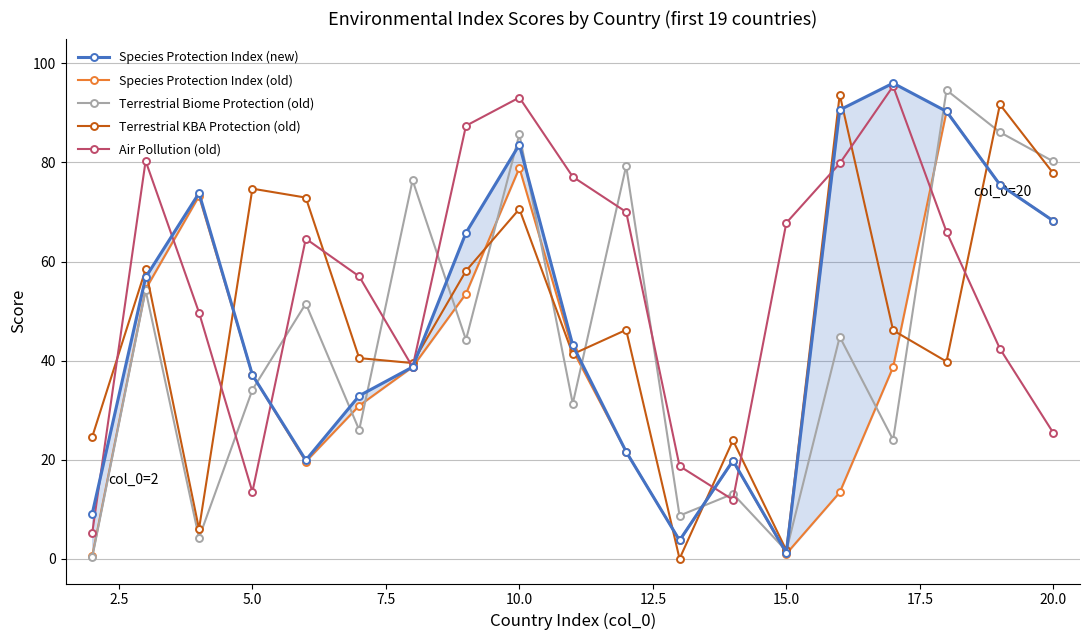

True or false: Air Pollution (old) has more than 2 interior local peaks.

True